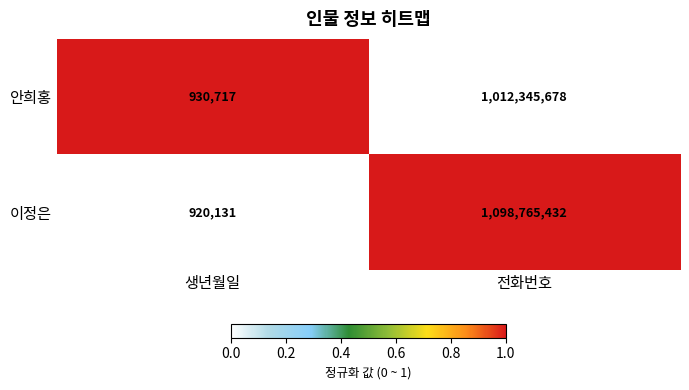

Reading right to left, list all the values displayed in this chart.

안희홍: 전화번호=1012345678	생년월일=930717
이정은: 전화번호=1098765432	생년월일=920131